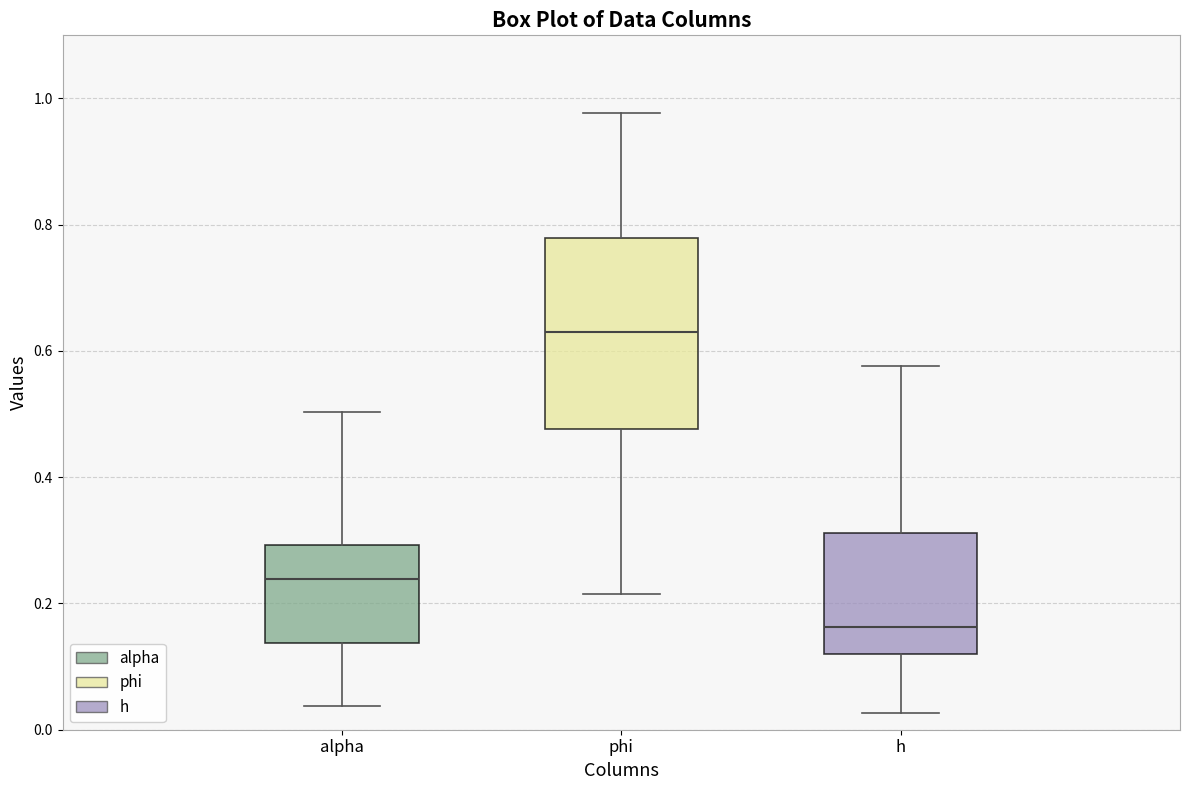

Which box is the tallest, from its lower edge to its upper edge?

phi